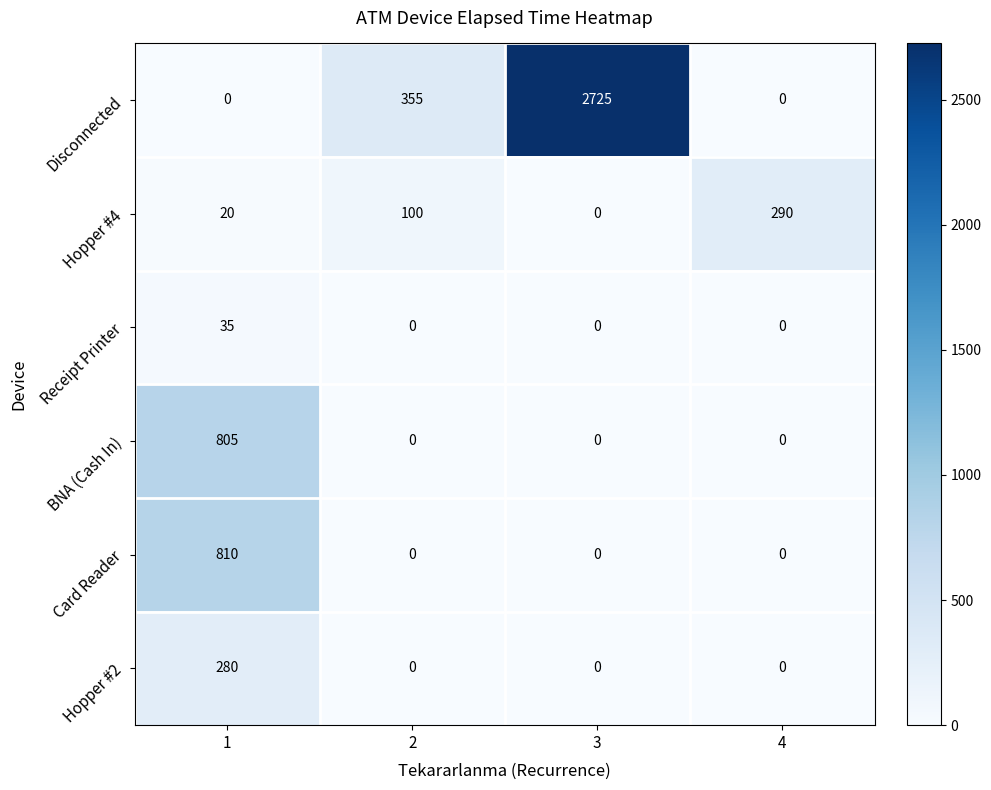

What is the average value of the Hopper #2 series?

70